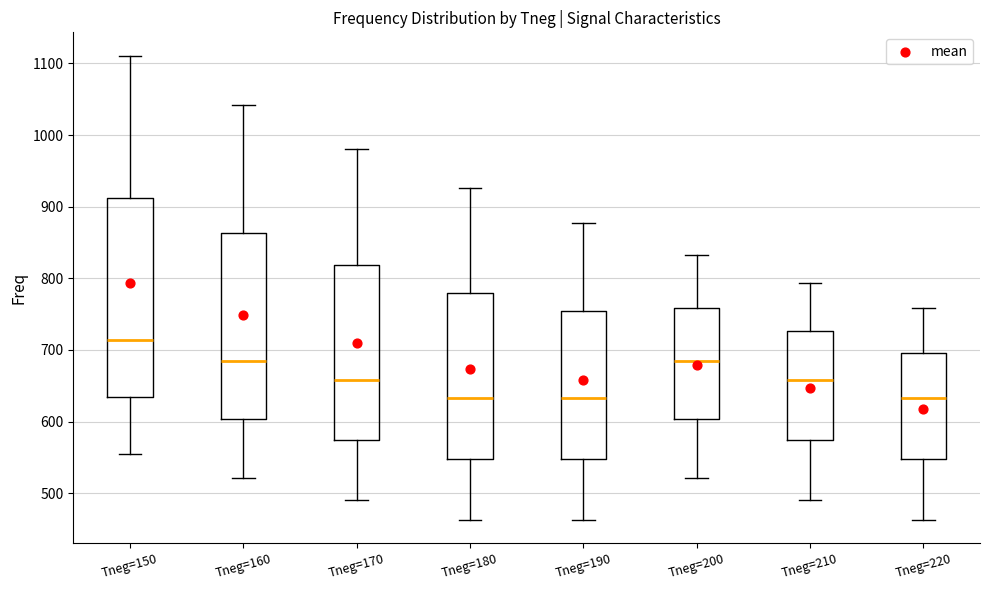

Where does the lower whisker of the box for Tneg=170 end on the y-axis? The values are not printed on the chart, so give them approximately, as read against the axis.

490